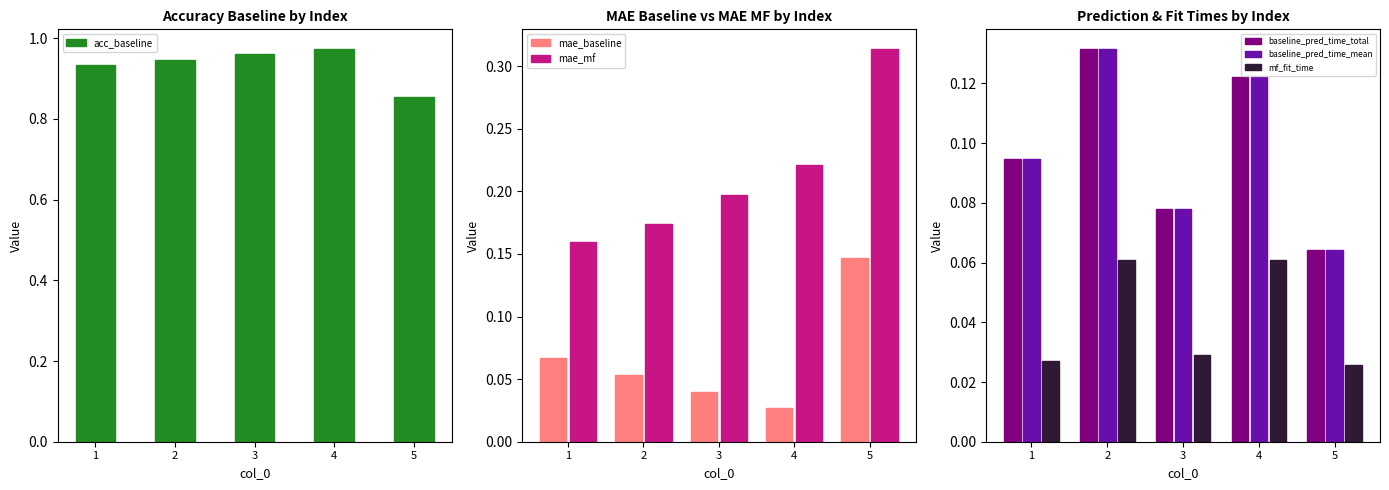

At how many categories does at least one series exceed 0?

5